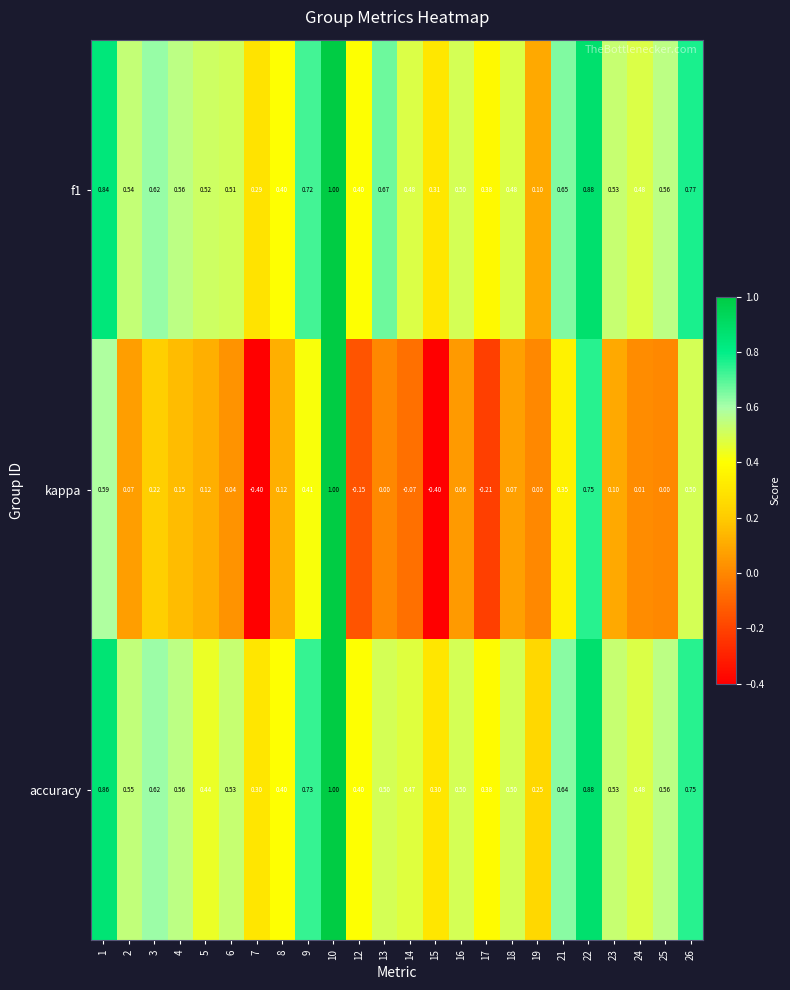

Between 10 and 24, which series saw the biggest shift?

kappa